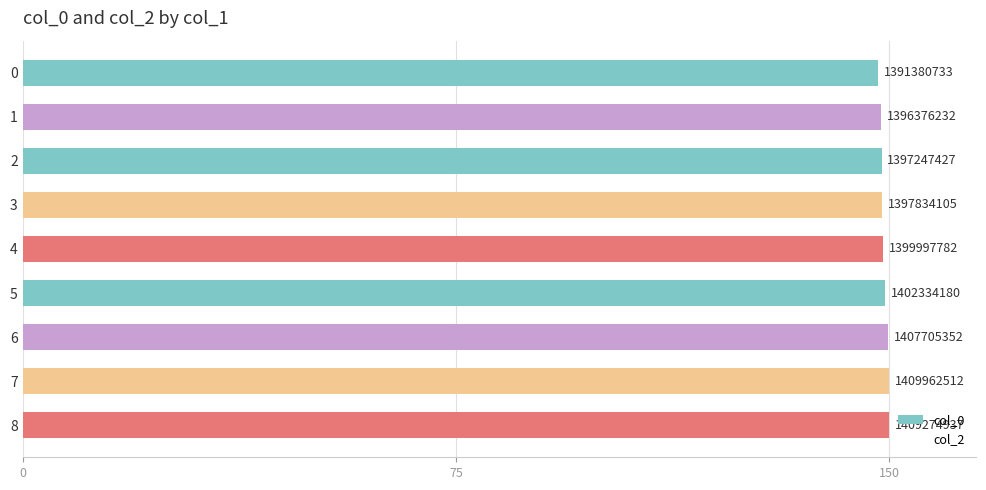

How many bars are there in total?

9